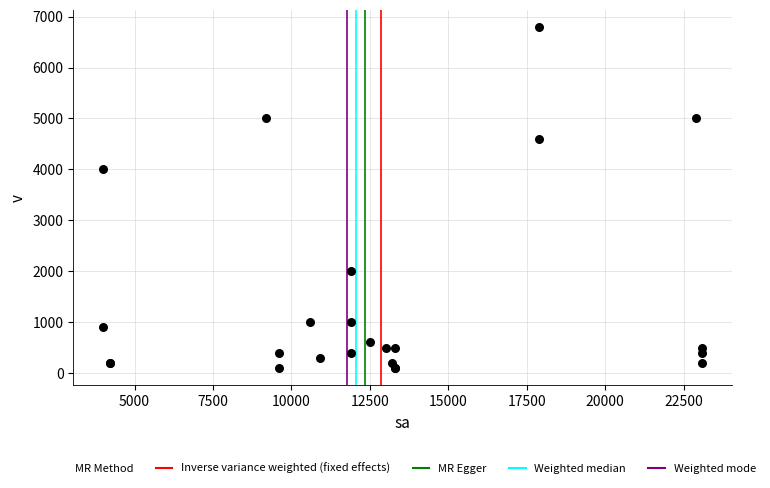

What Y value in the scatter plot is closest to 3450?

4000